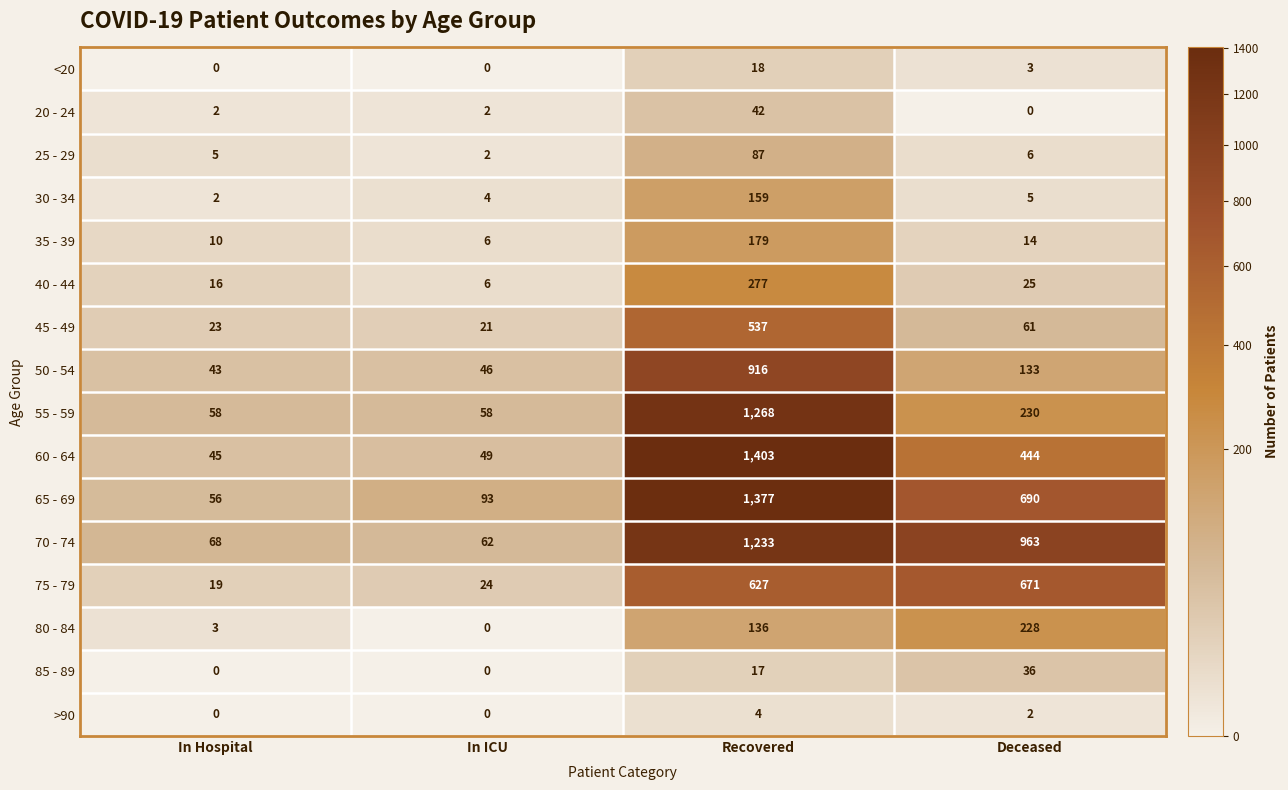

At which category is the sum across all series the highest?

Recovered